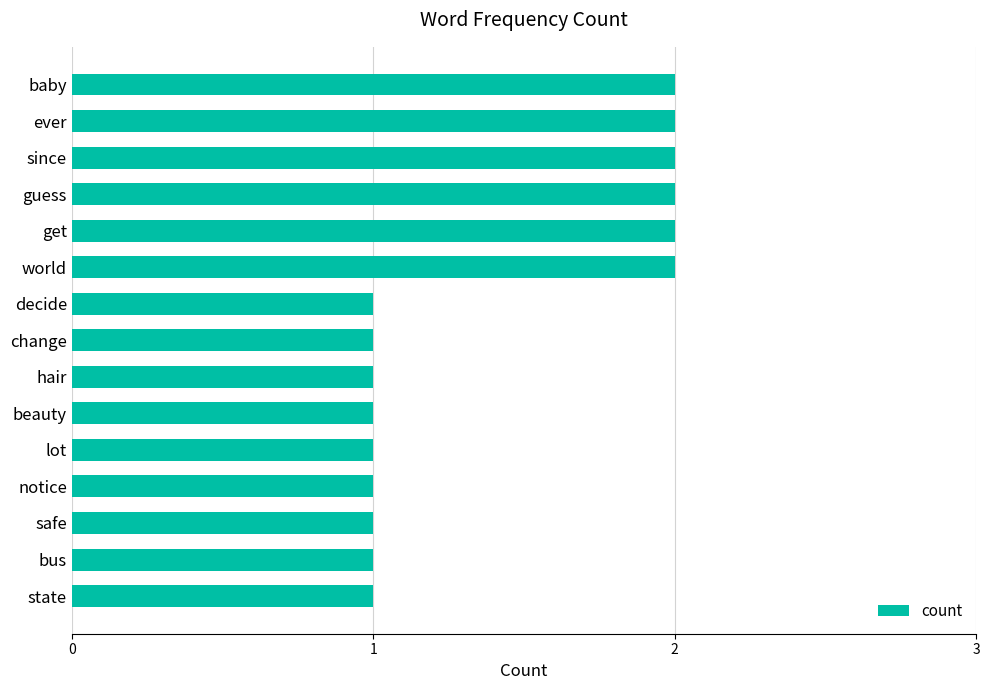

What is the average value?

1